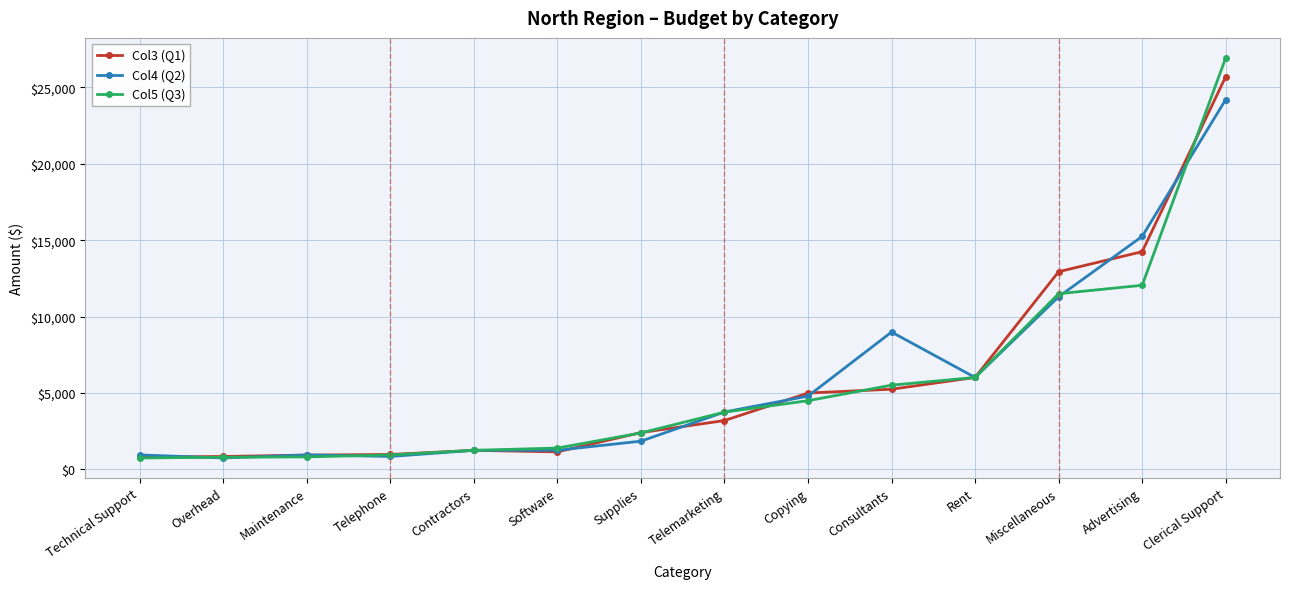

The value of Col4 (Q2) at Miscellaneous is 15145. True or false?

False